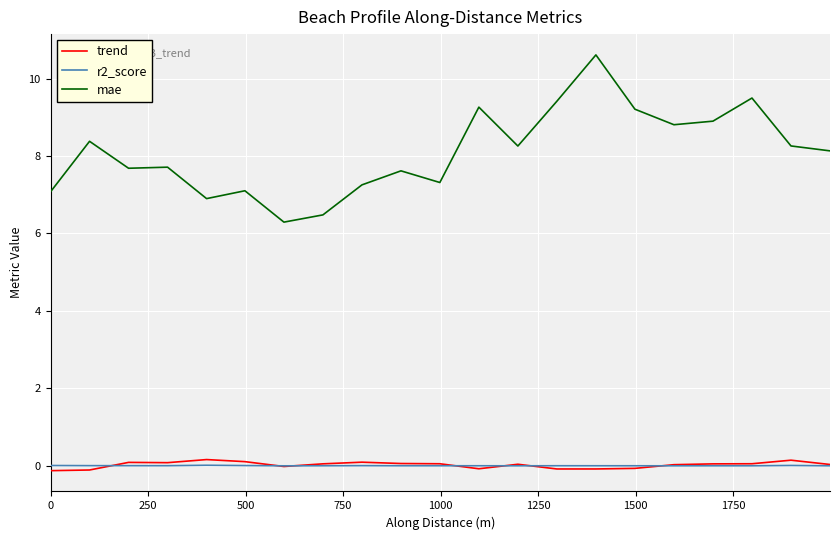

Which series has the largest total across all categories?

mae